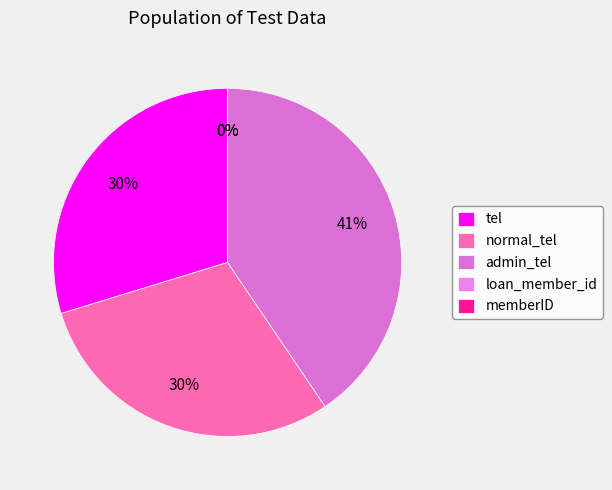

Combined, do tel and admin_tel account for over 50%?

Yes